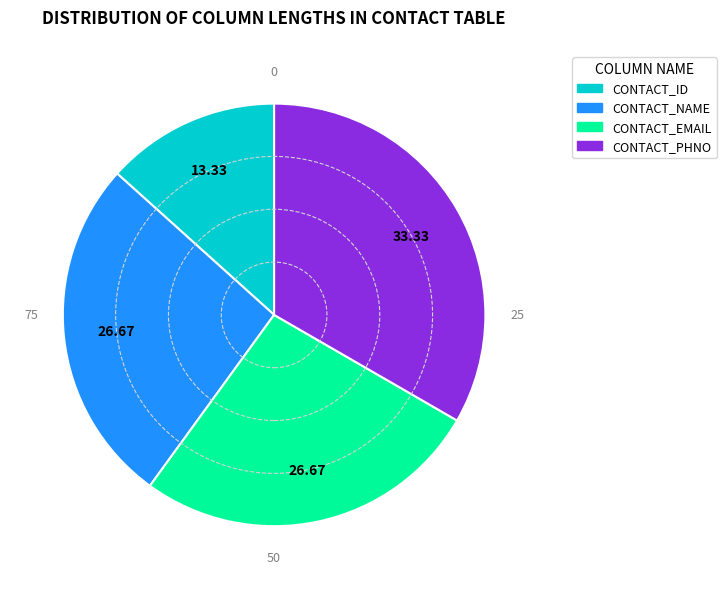

Which category has the smallest portion of the pie?

CONTACT_ID